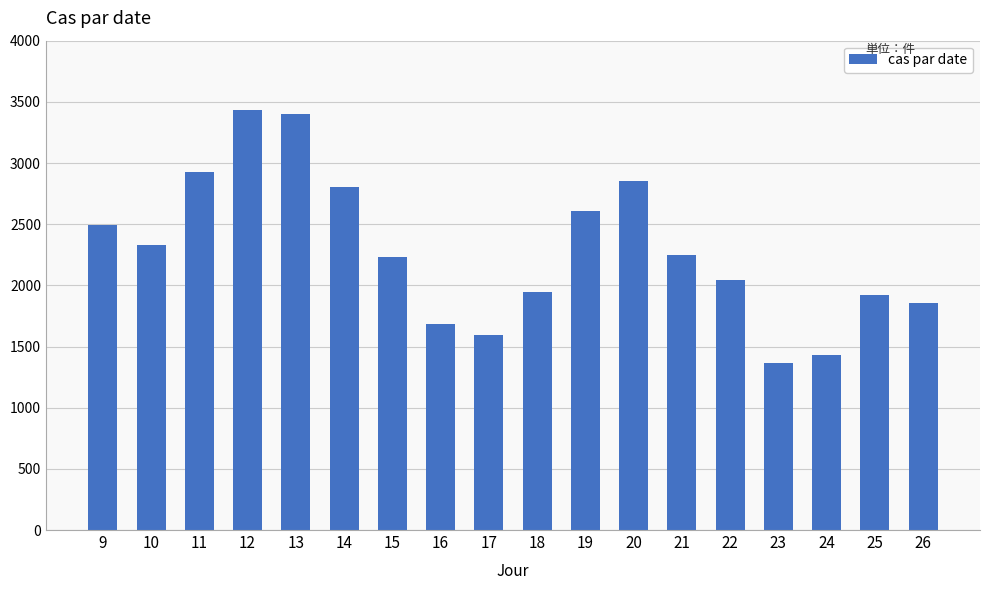

What is the ratio of the value at 11 to the value at 26?

1.6